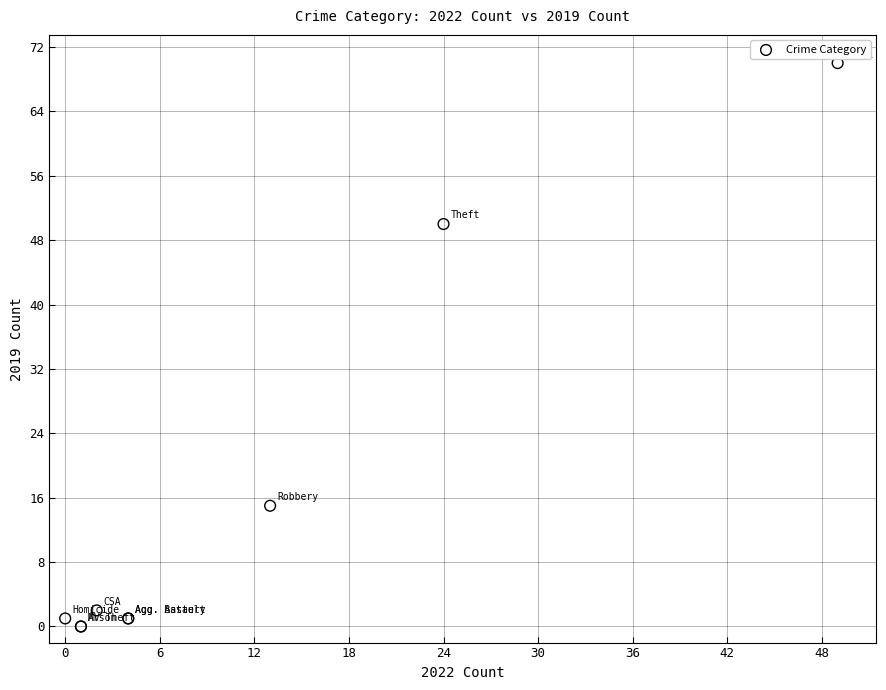

What Y value in the scatter plot is closest to 35?

50